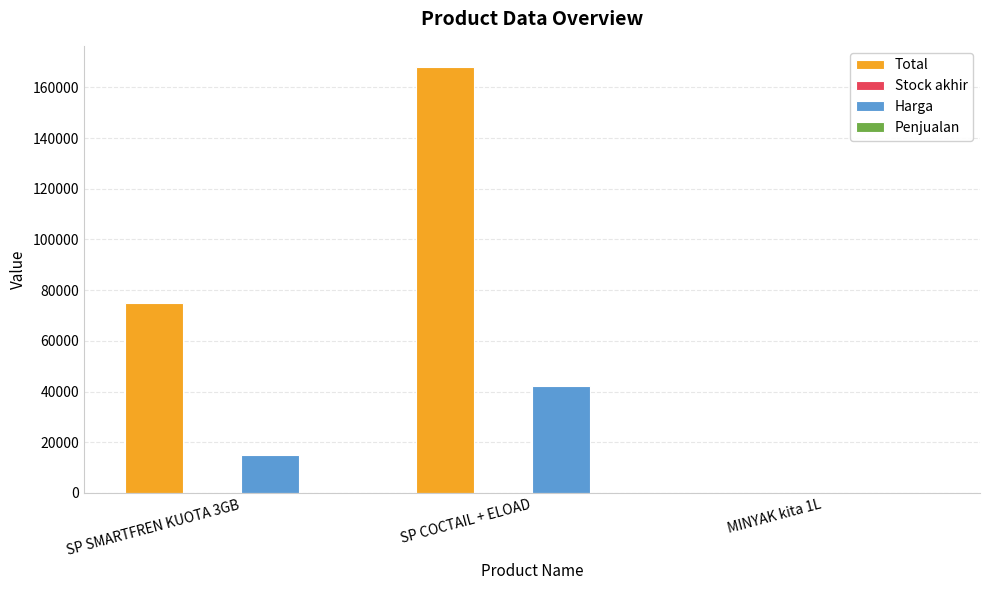

Count the number of data series in this chart.

3